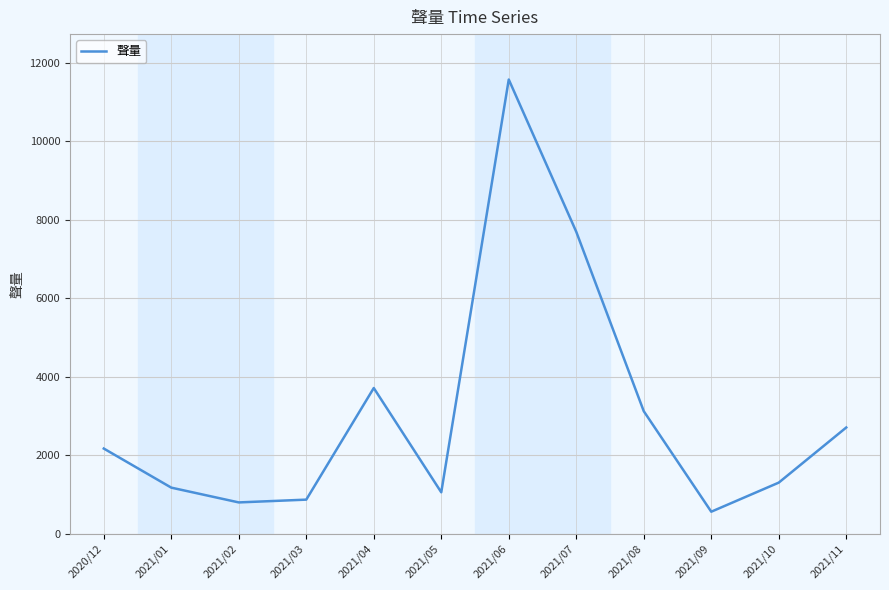

What is the smallest value displayed?

556